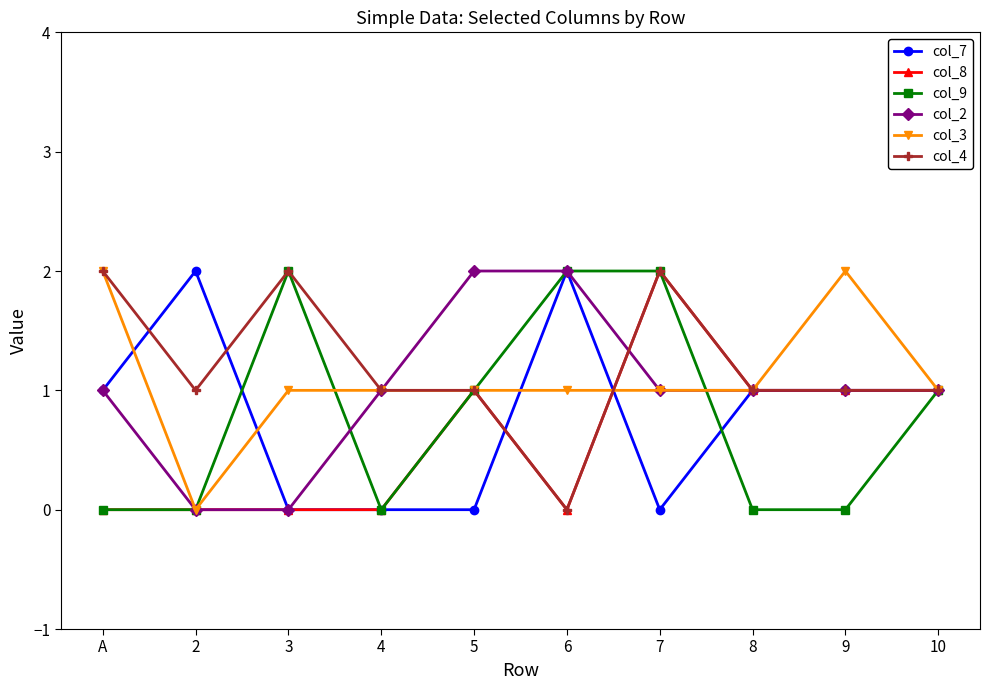

What is the label of the 6th point from the left?

6